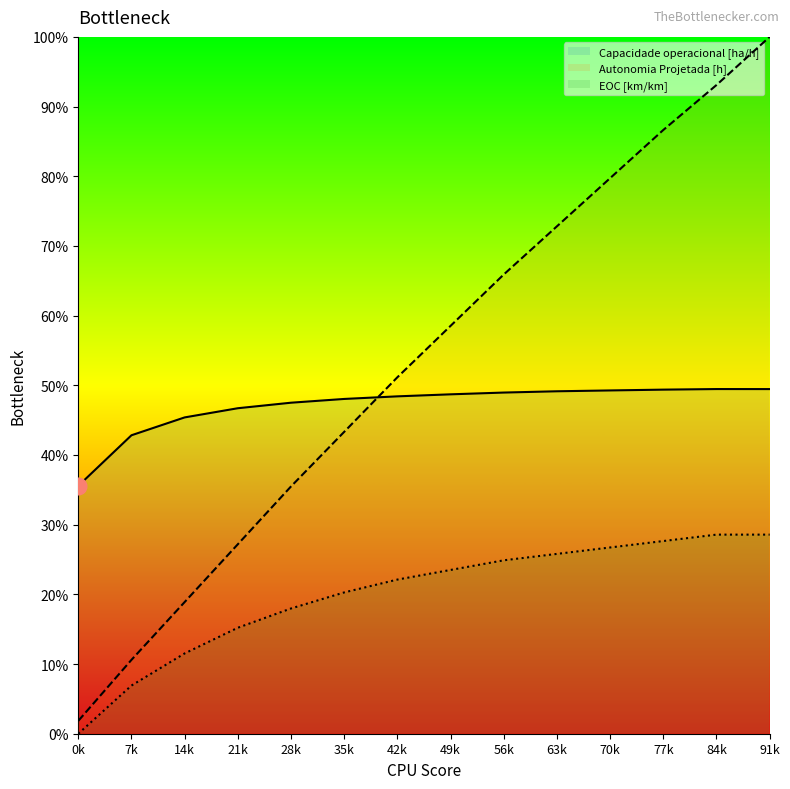

True or false: Autonomia Projetada [h] and EOC [km/km] intersect in this chart.

False